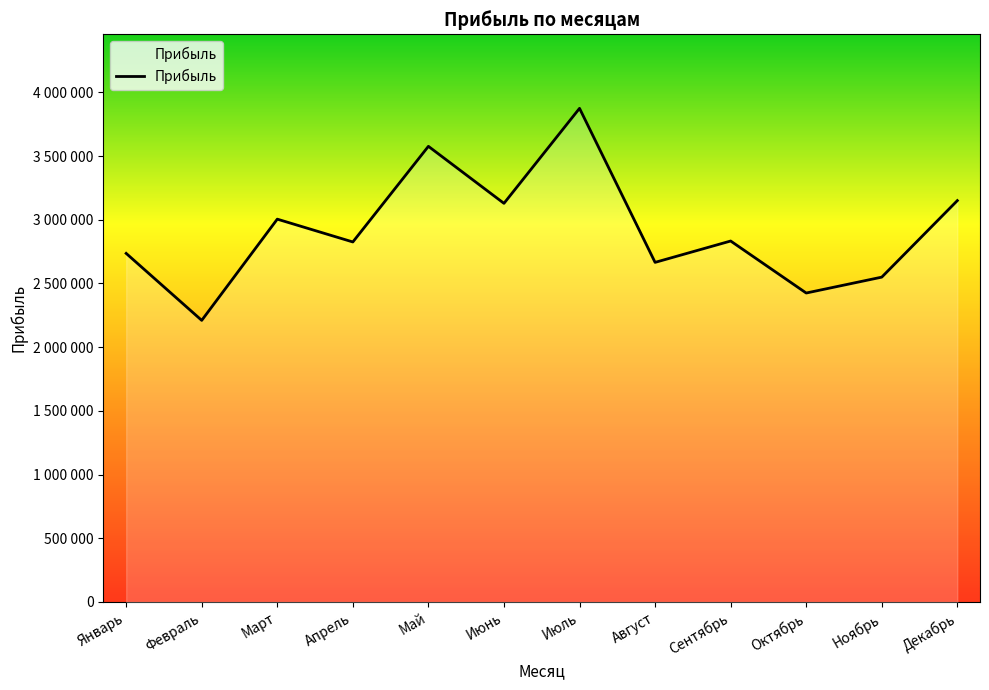

Reading left to right, transcribe all the data shown in this chart.

2735900	2210271	3004596	2825548	3576132	3128575	3874198	2665368	2833012	2424844	2549544	3150120